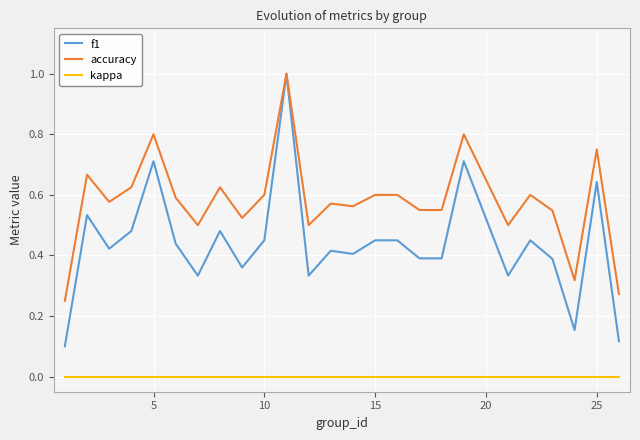

True or false: kappa and f1 cross at least once.

False